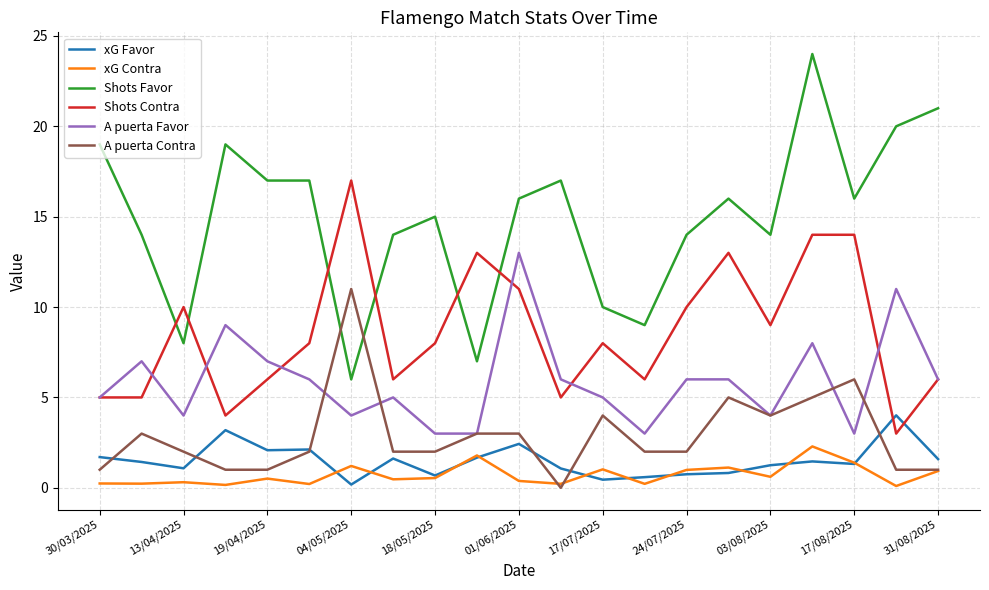

How many lines are shown in the chart?

6